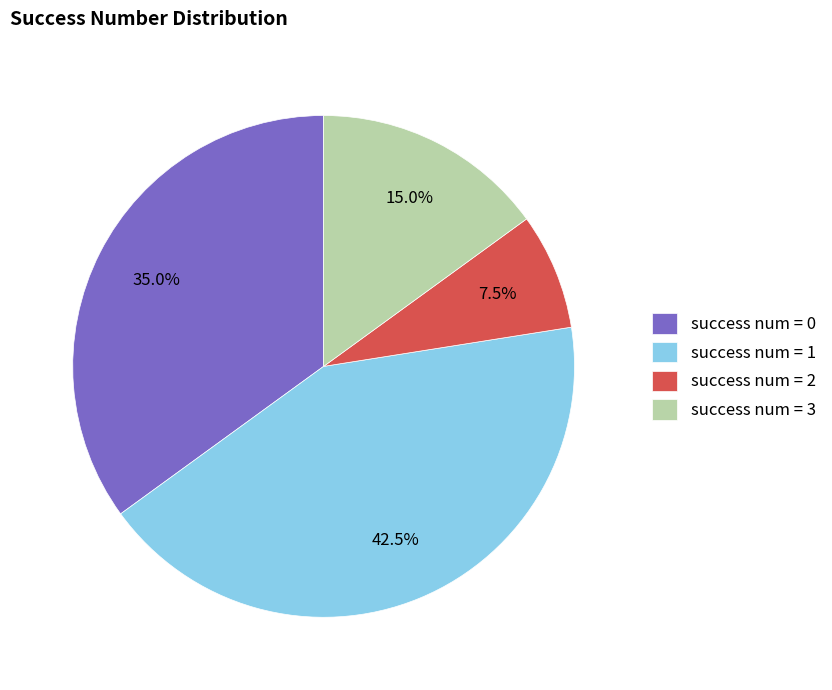

Which category has the biggest portion of the pie?

success num = 1